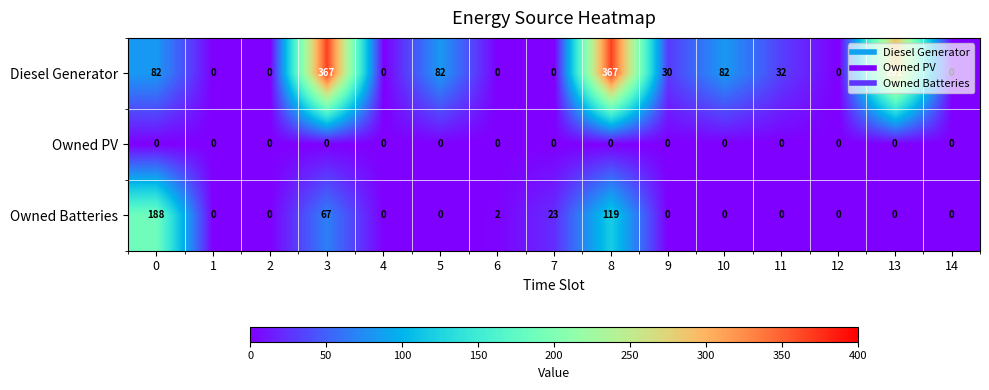

Which series has the largest range (max minus min)?

Diesel Generator